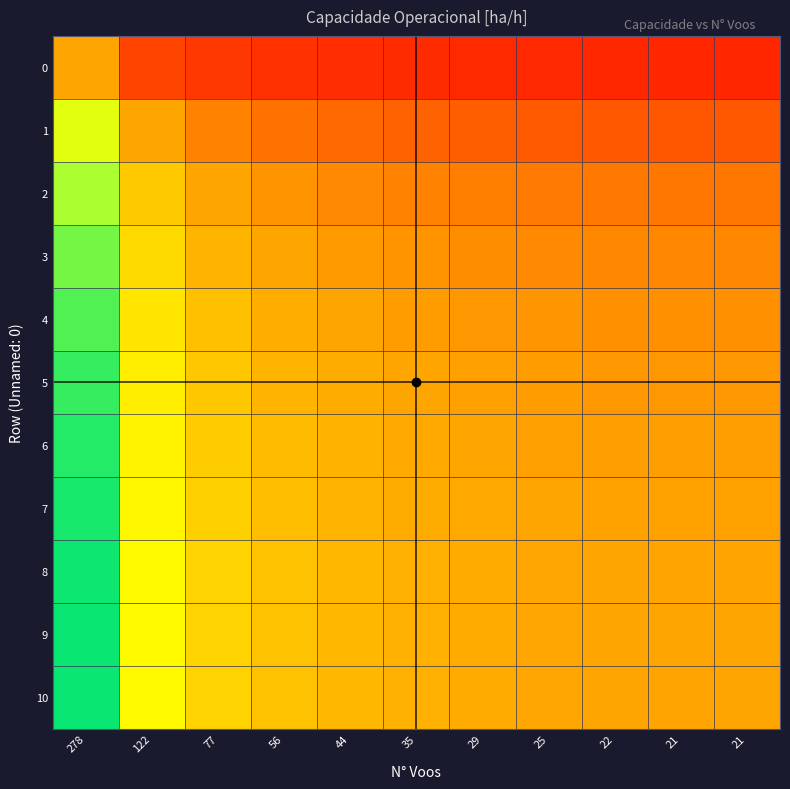

Which category has the highest value across all series?

278